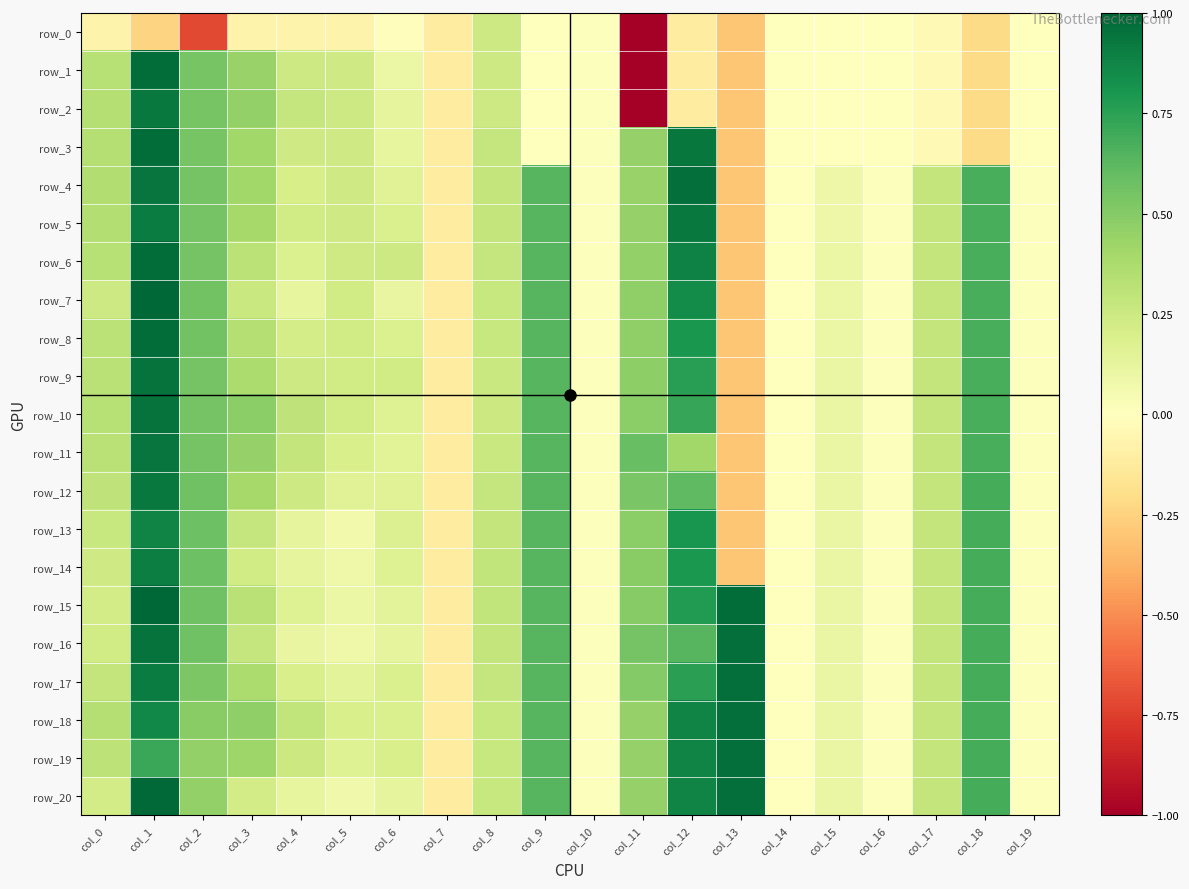

Which label corresponds to the smallest value in the chart?

col_11